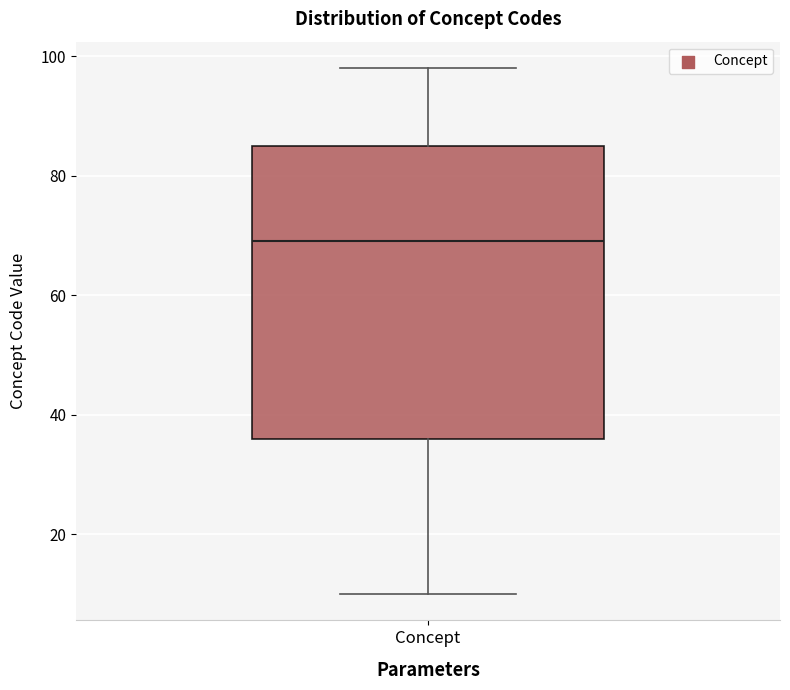

Where does the upper whisker of the box for Concept end on the y-axis? The values are not printed on the chart, so give them approximately, as read against the axis.

98